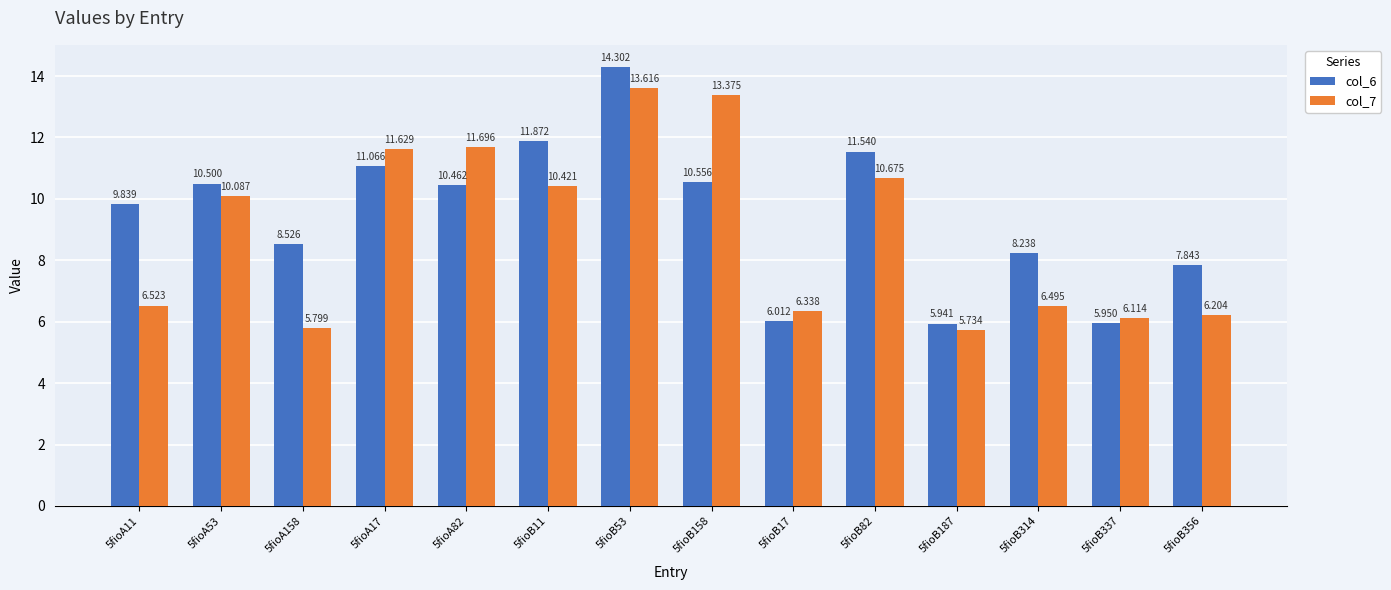

What is the difference between the col_7 values at 5fioB82 and 5fioA17?

1.0